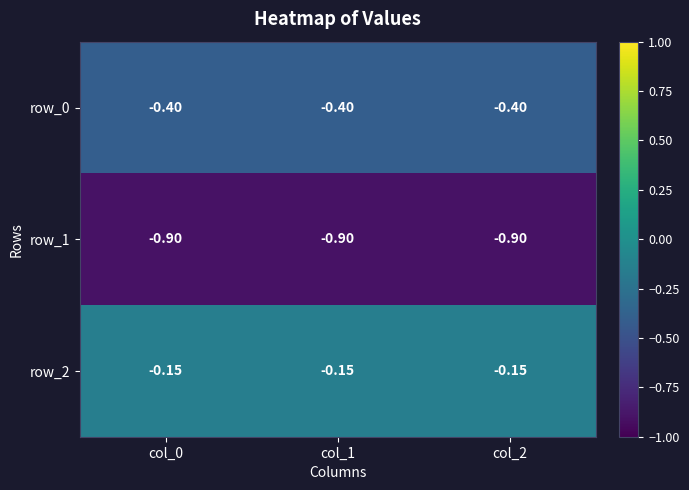

What is the sum of the row_2 values at col_1 and col_0?

-0.3